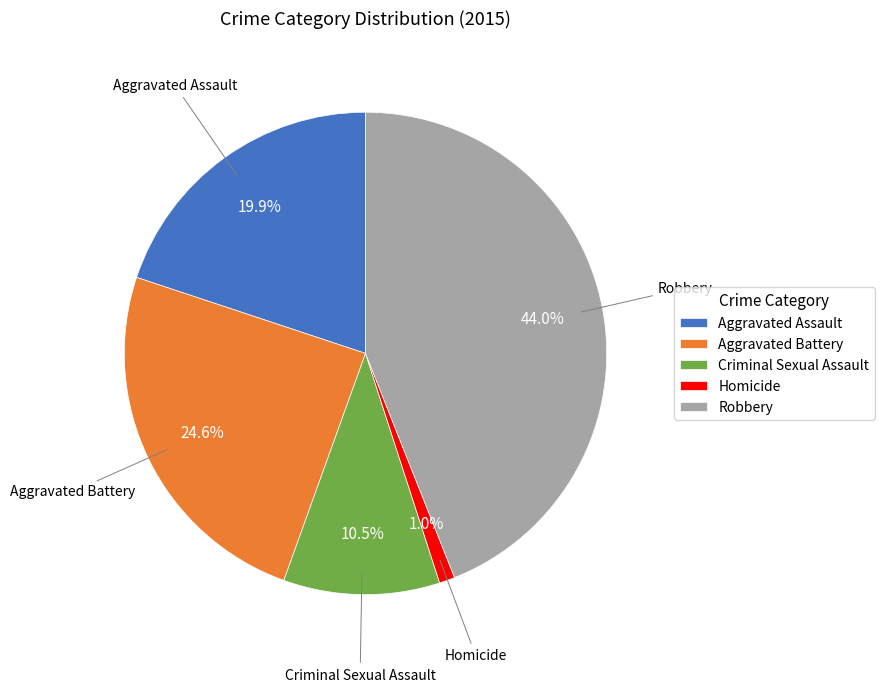

Which slice is the smallest?

Homicide